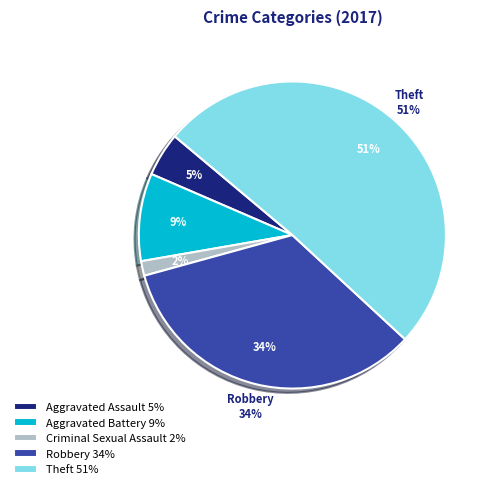

Is it true that Aggravated Battery is 1% of the pie?

False